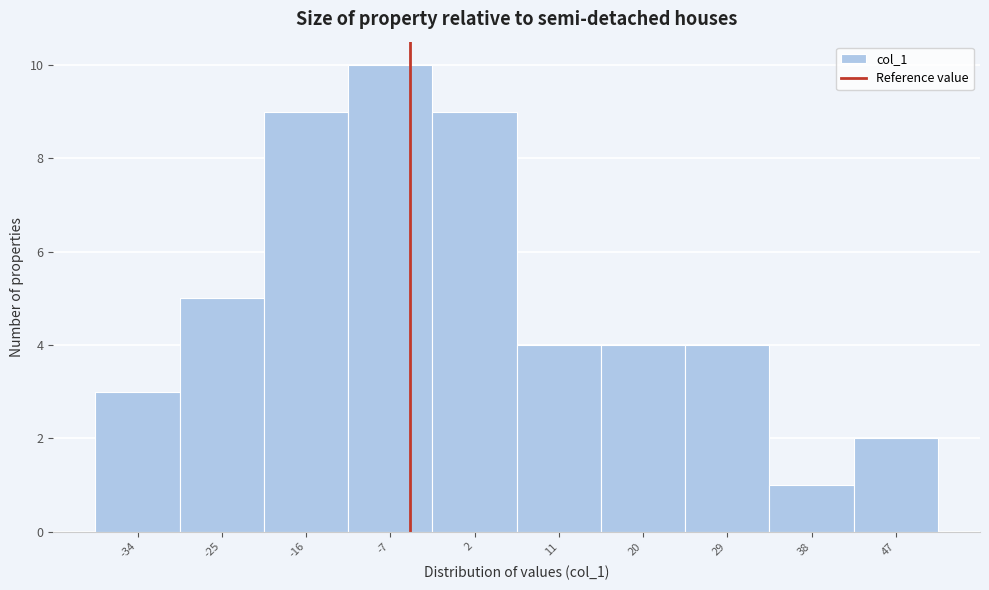

Reading left to right, transcribe all the data shown in this chart.

-34=3	-25=5	-16=9	-7=10	2=9	11=4	20=4	29=4	38=1	47=2